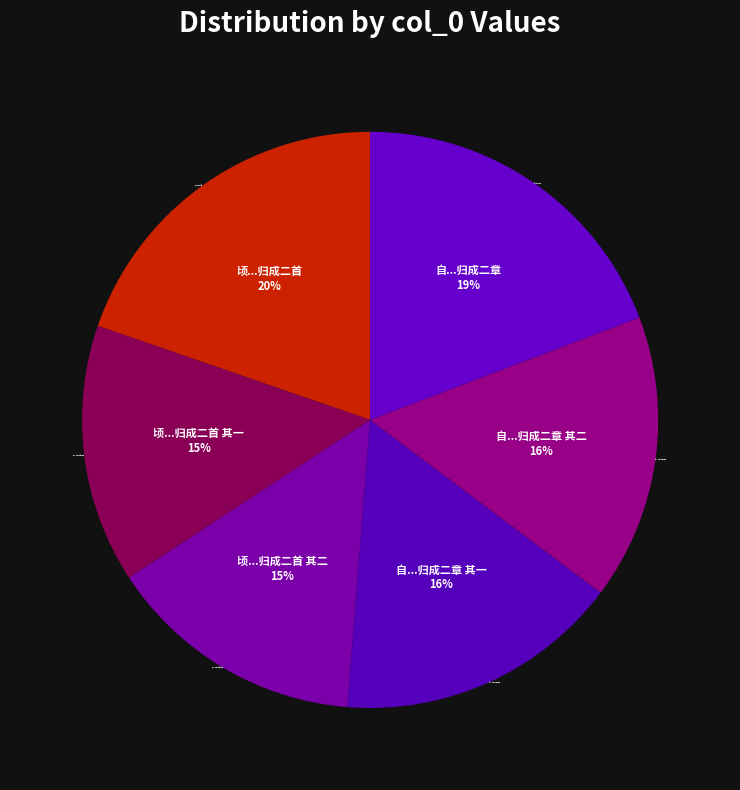

Is the sum of 顷...归成二首 and 自...归成二章 其二 greater than half?

No